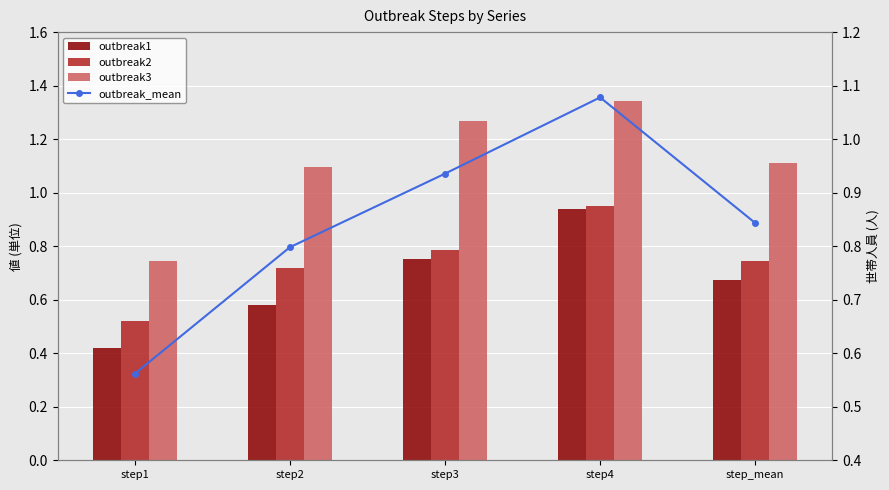

Rank the categories by outbreak3 value from lowest to highest.

step1, step2, step_mean, step3, step4